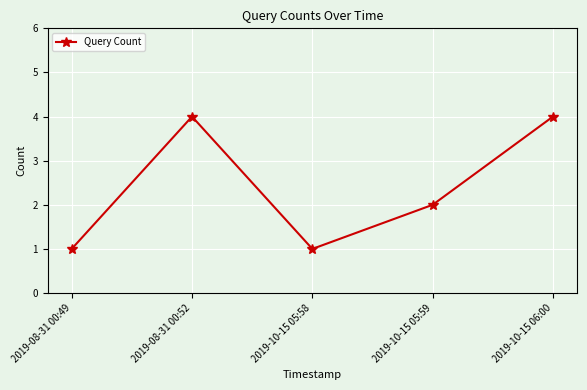

What is the maximum value shown in the chart?

4